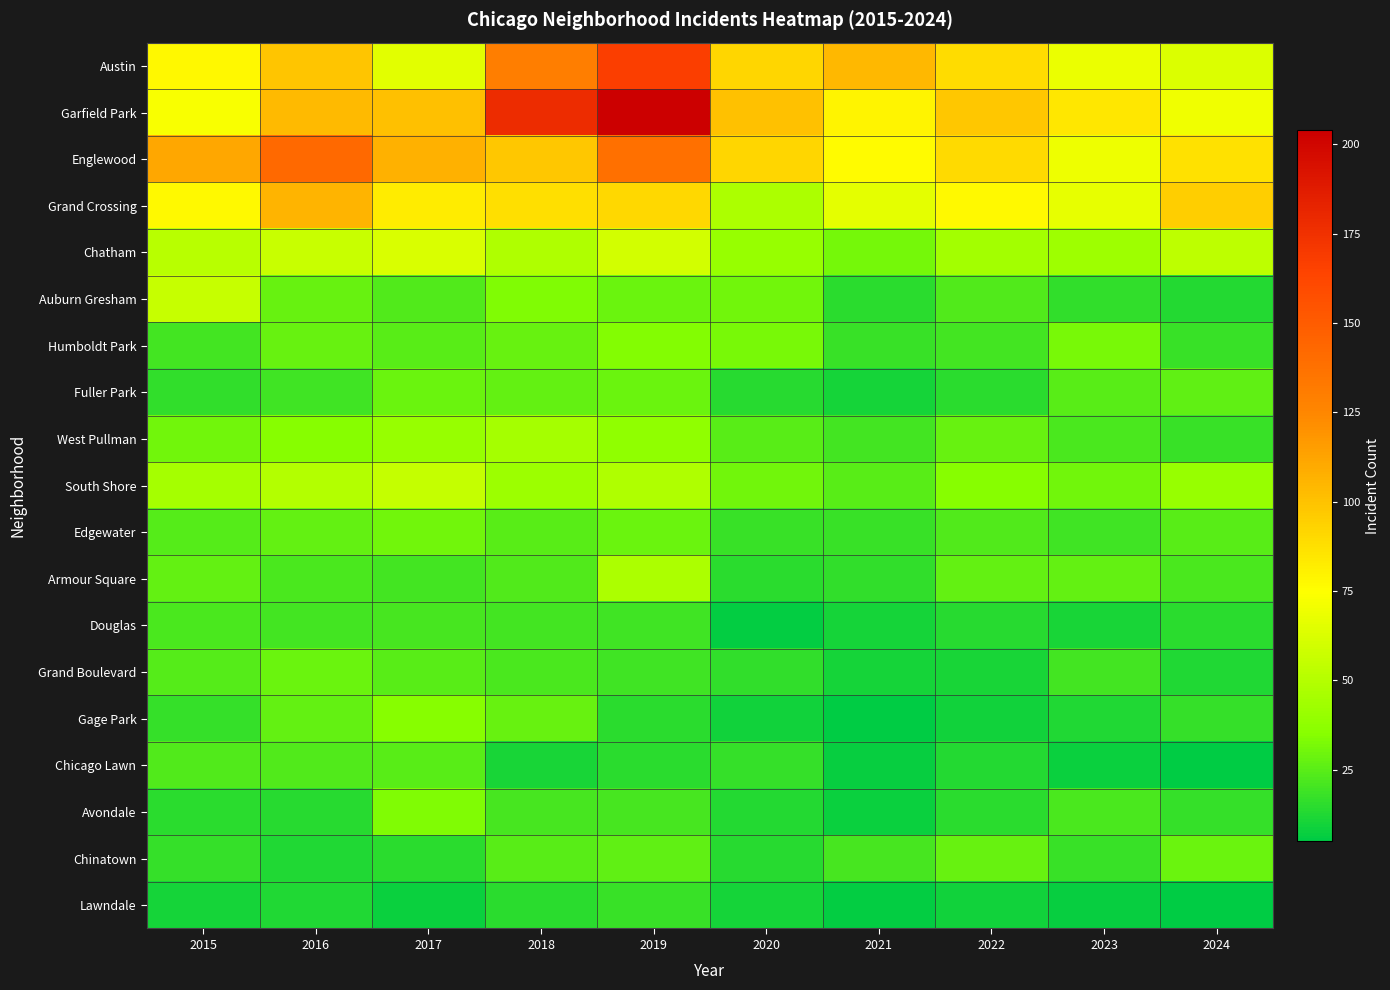

Which series has the largest range (max minus min)?

Garfield Park